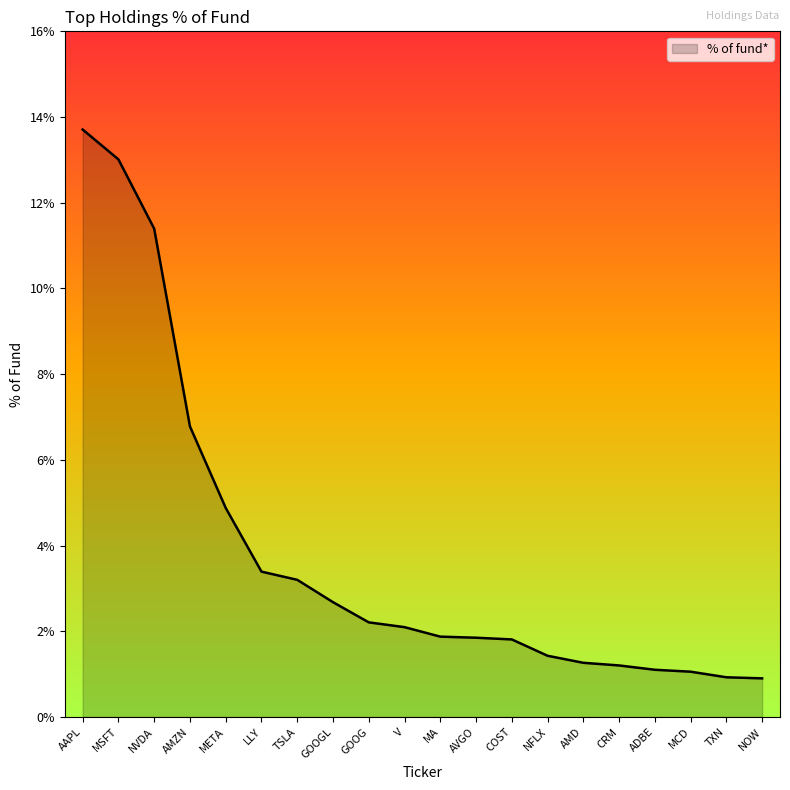

How many values are below 2?

10